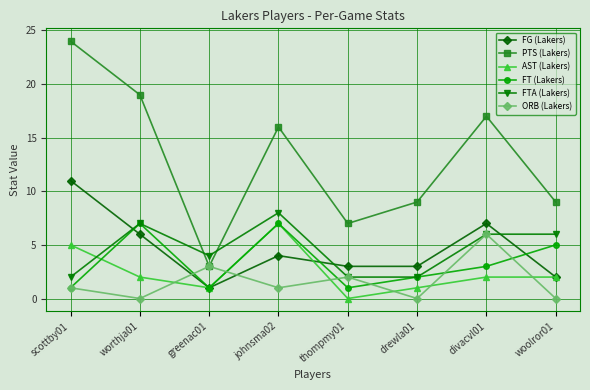

What are all the series names shown in the legend?

FG (Lakers), PTS (Lakers), AST (Lakers), FT (Lakers), FTA (Lakers), ORB (Lakers)